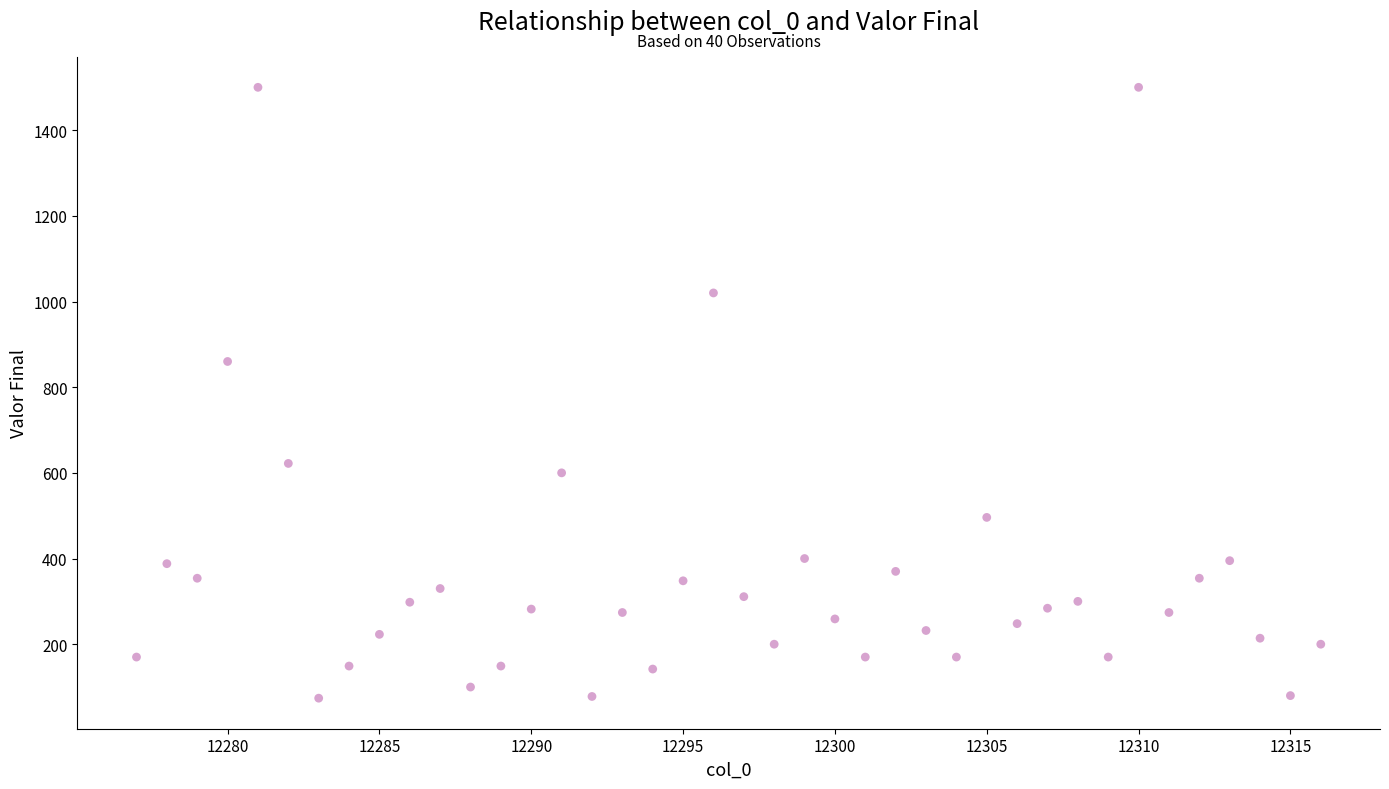

What Y value in the scatter plot is closest to 787?

860